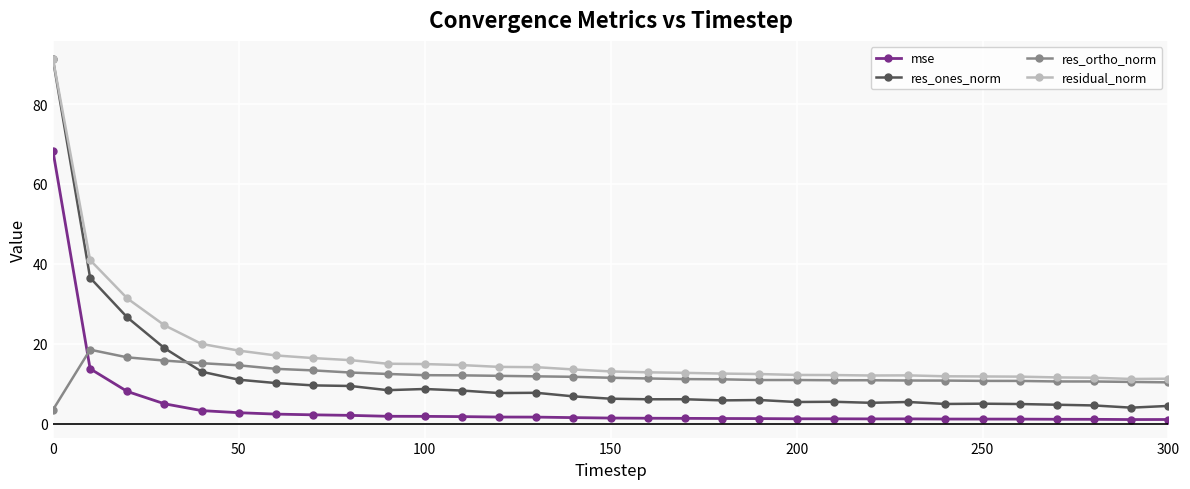

What is the maximum value shown in the chart?

91.3